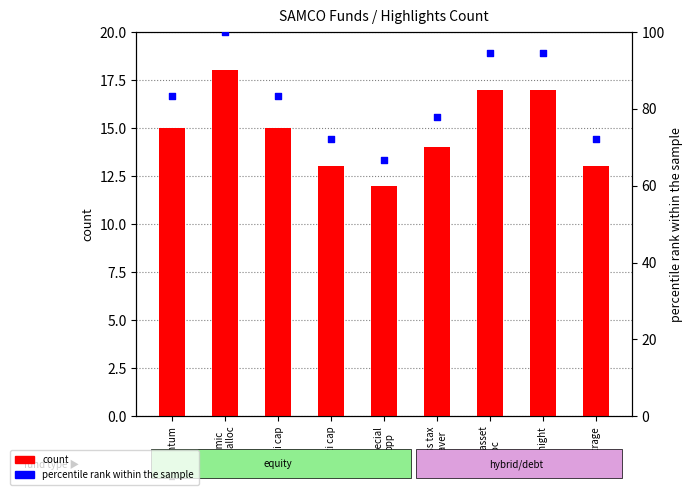

What is the total value across all series at arbitrage?

85.2